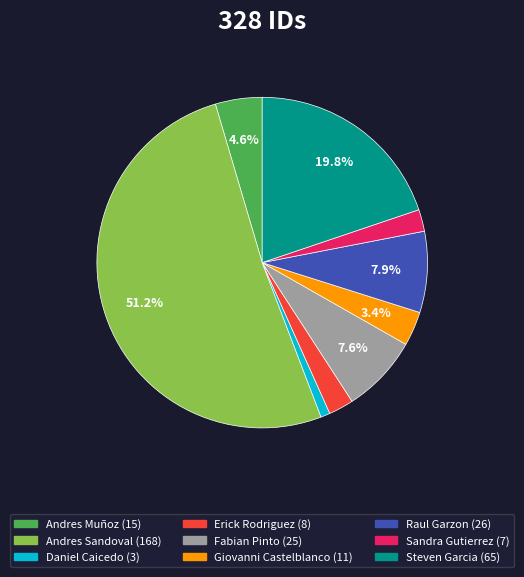

What is the largest slice in the pie chart?

Andres Sandoval